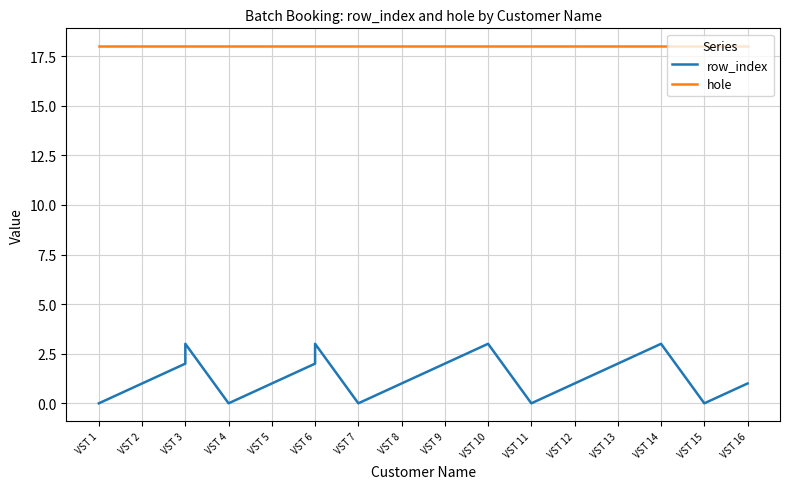

How many distinct data groups are displayed?

2